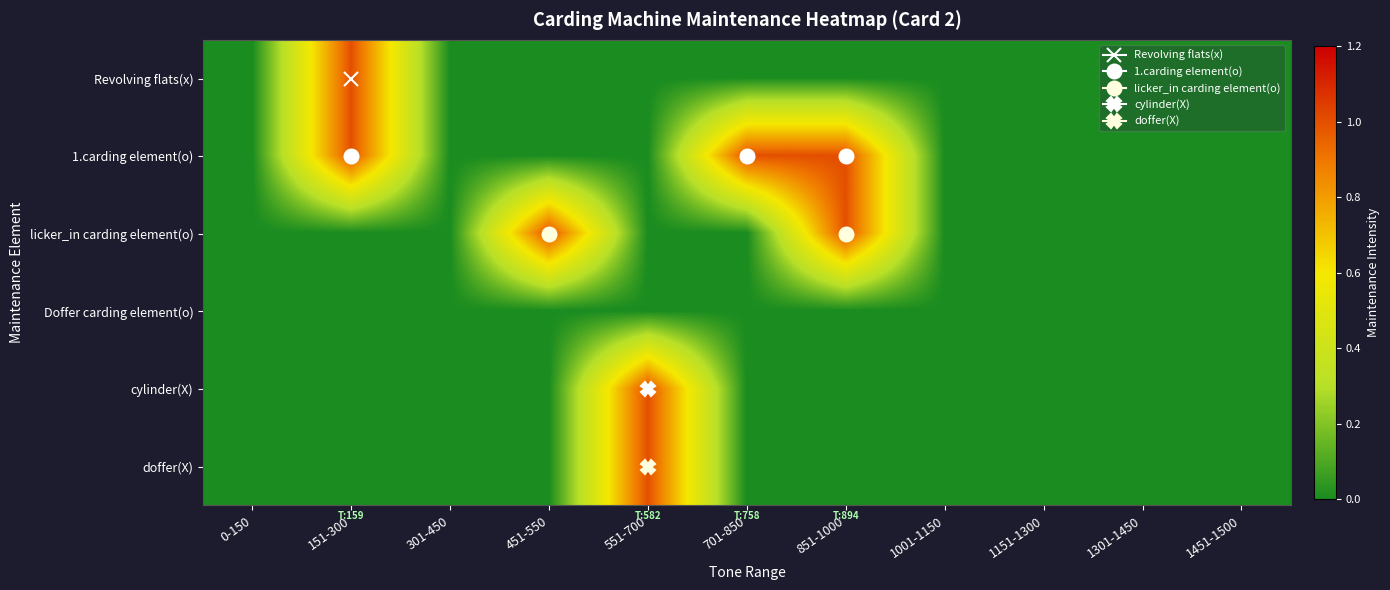

What is the maximum value shown in the chart?

1